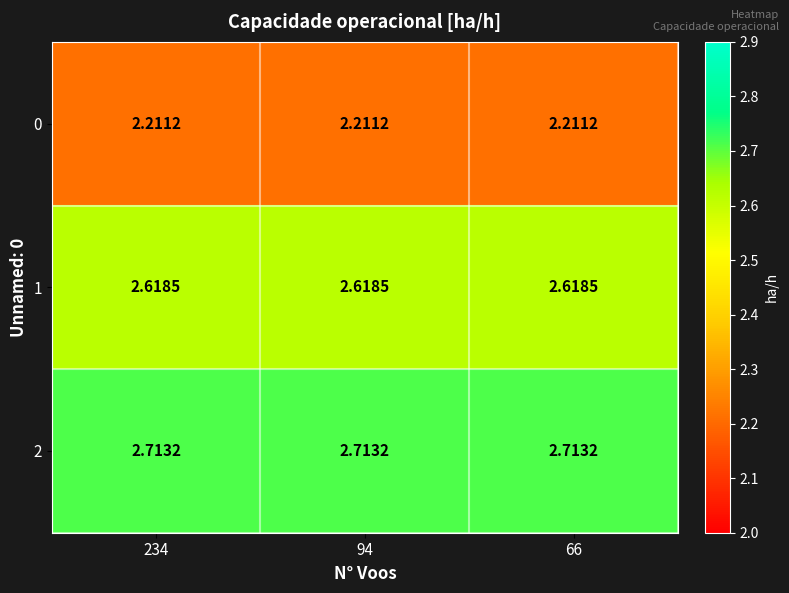

Which series has the largest total across all categories?

2